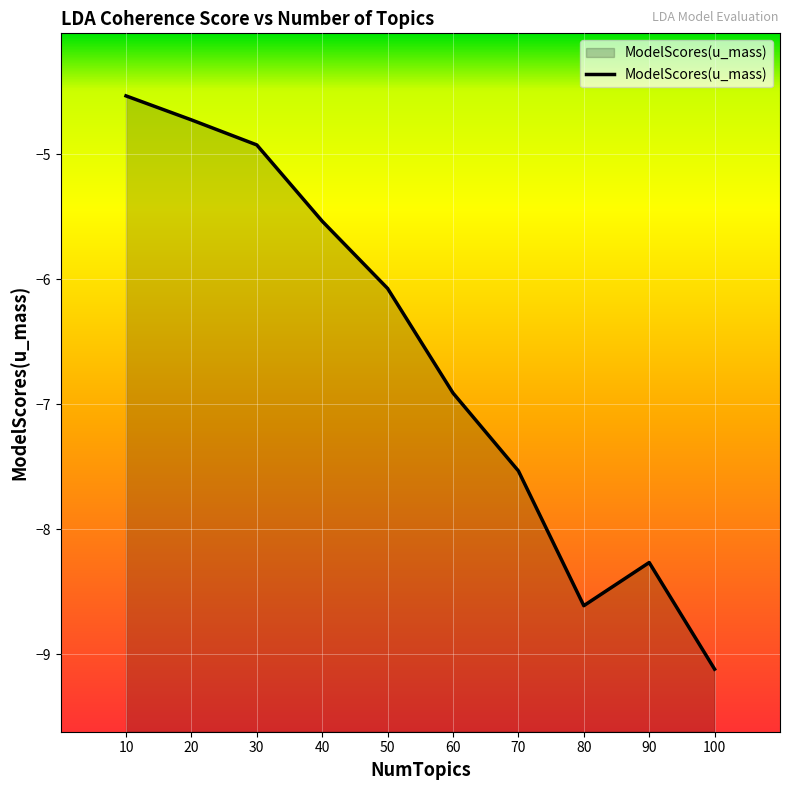

At which category does the data reach its first local valley?

80